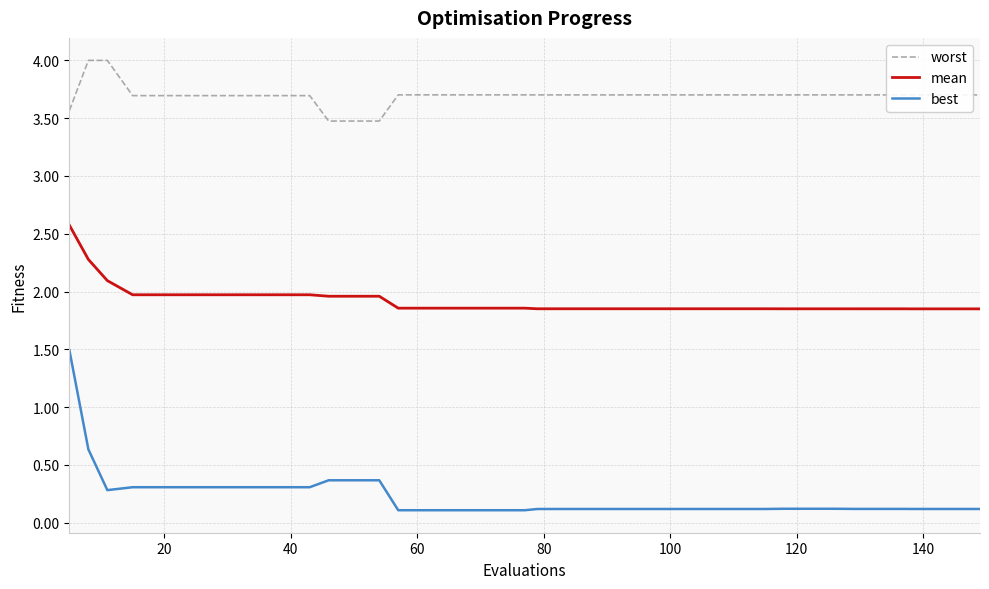

What is the average value of the worst series?

3.7